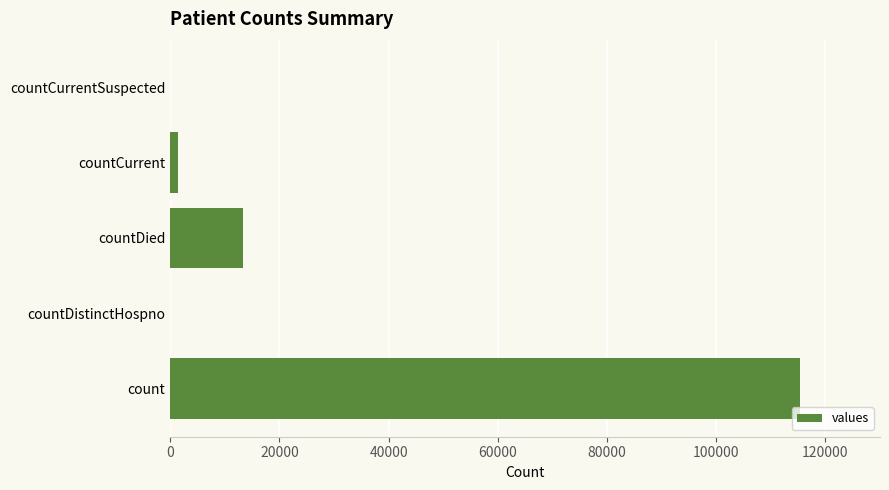

Is it true that the value at count is 62296?

False